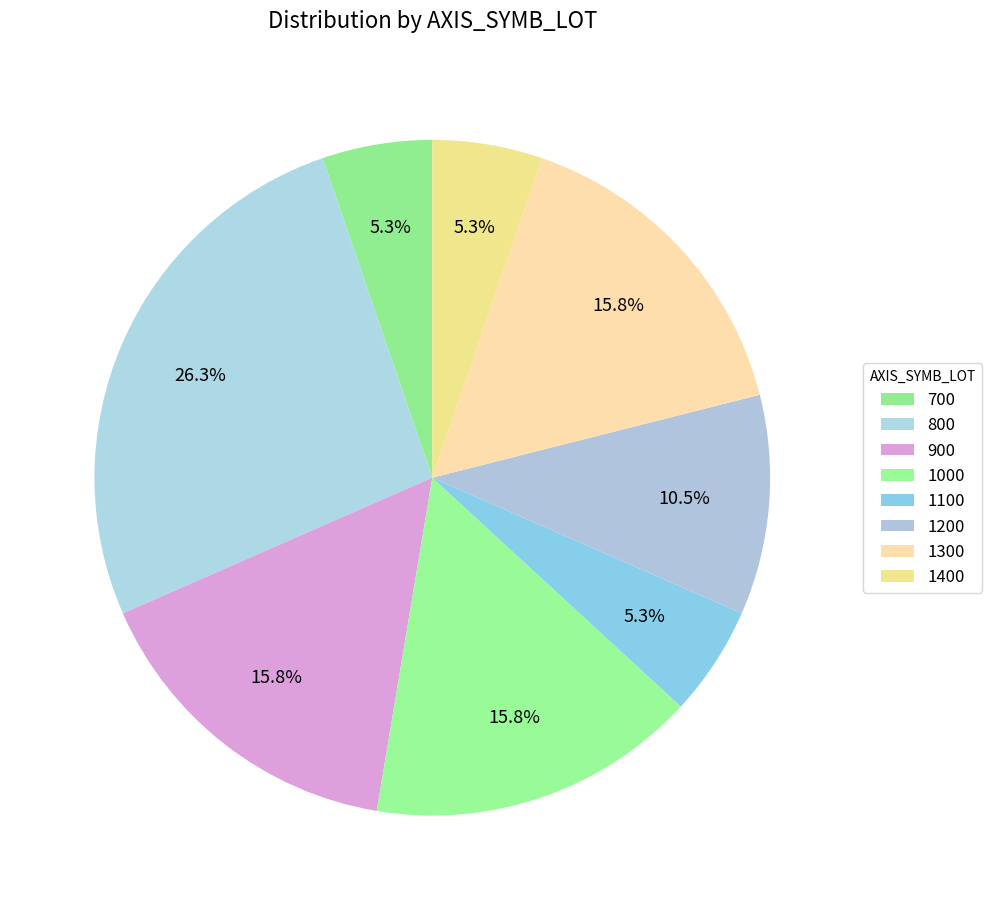

How many segments does this pie chart have?

8